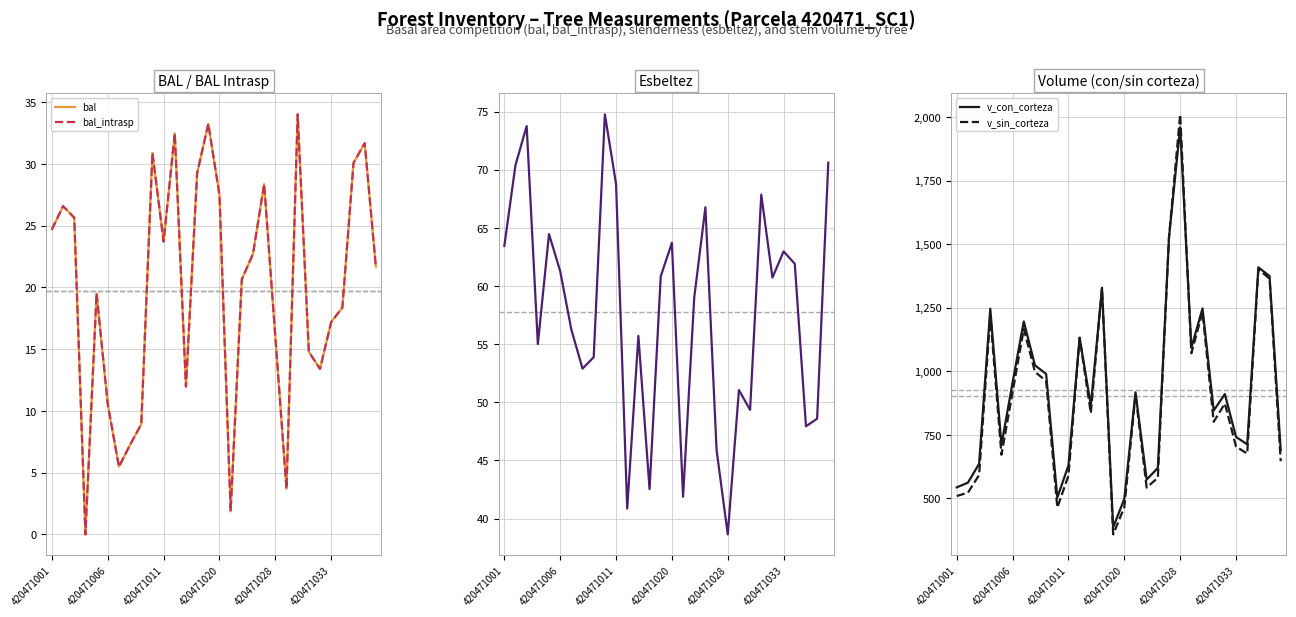

What is the difference between the second highest and minimum values in the esbeltez series?

35.1